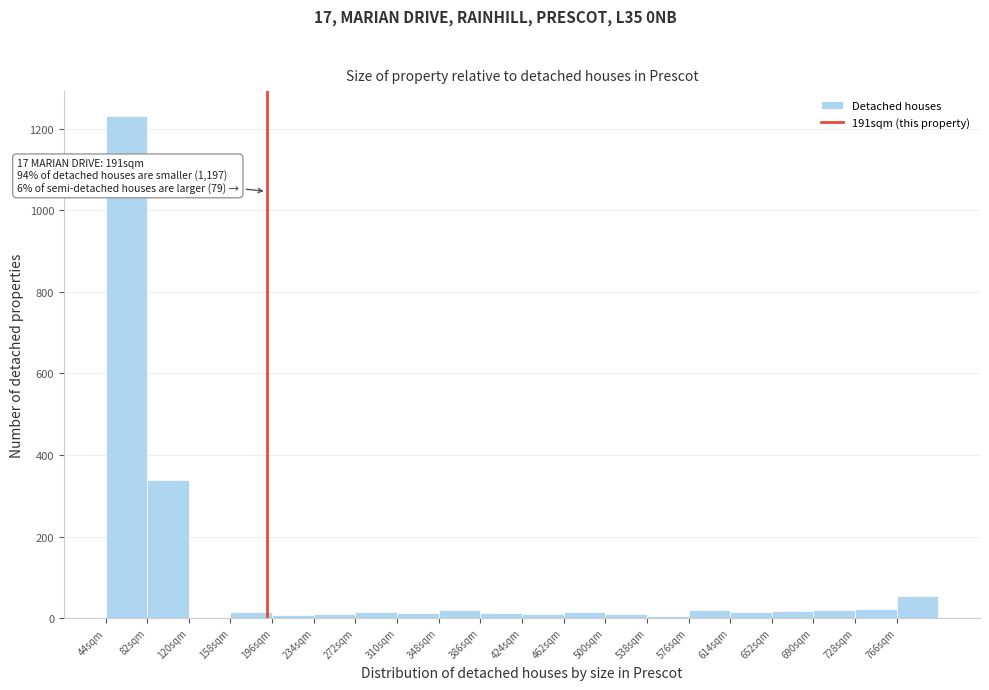

Over which range of the x-axis is the bar tallest?

44 to 82